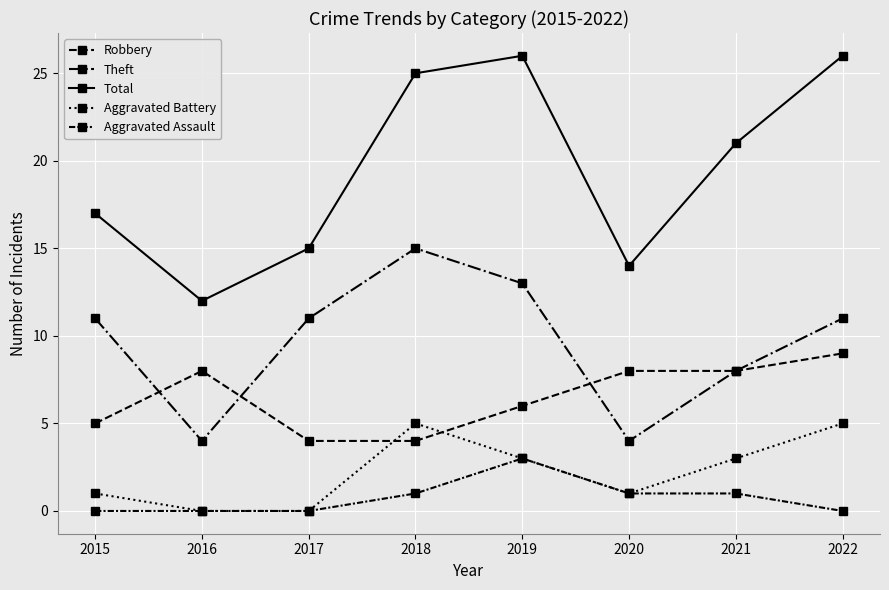

Does the chart have visible grid lines?

Yes